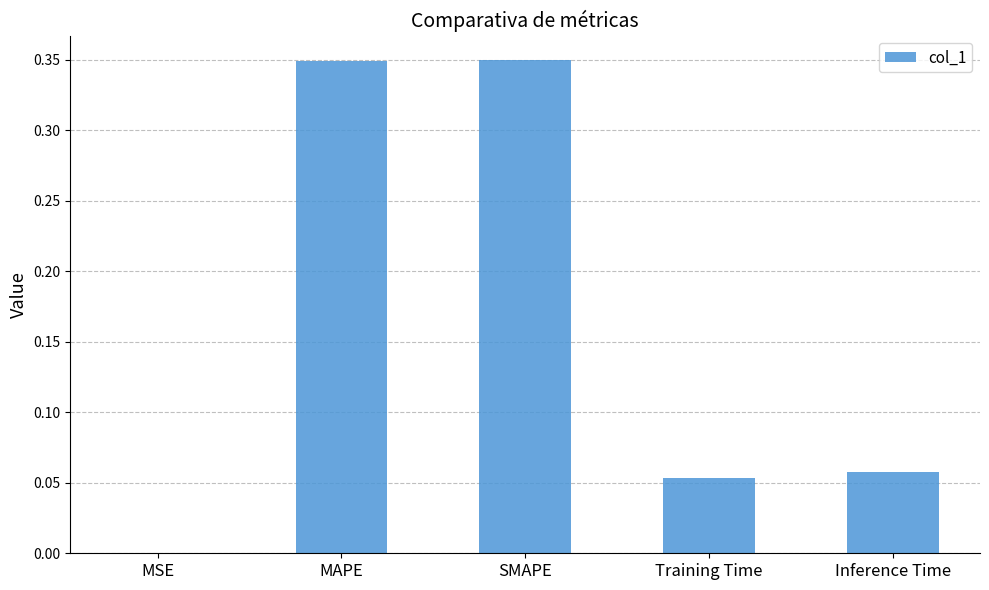

What is the change in value from MAPE to Inference Time?

-0.3